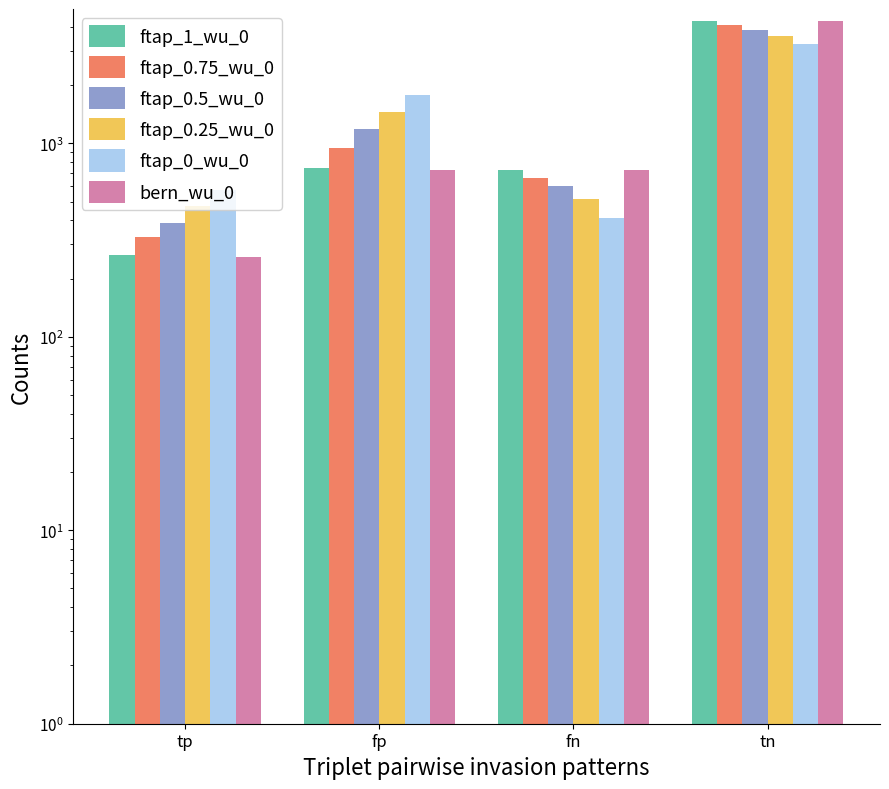

Does the chart contain any negative values?

No